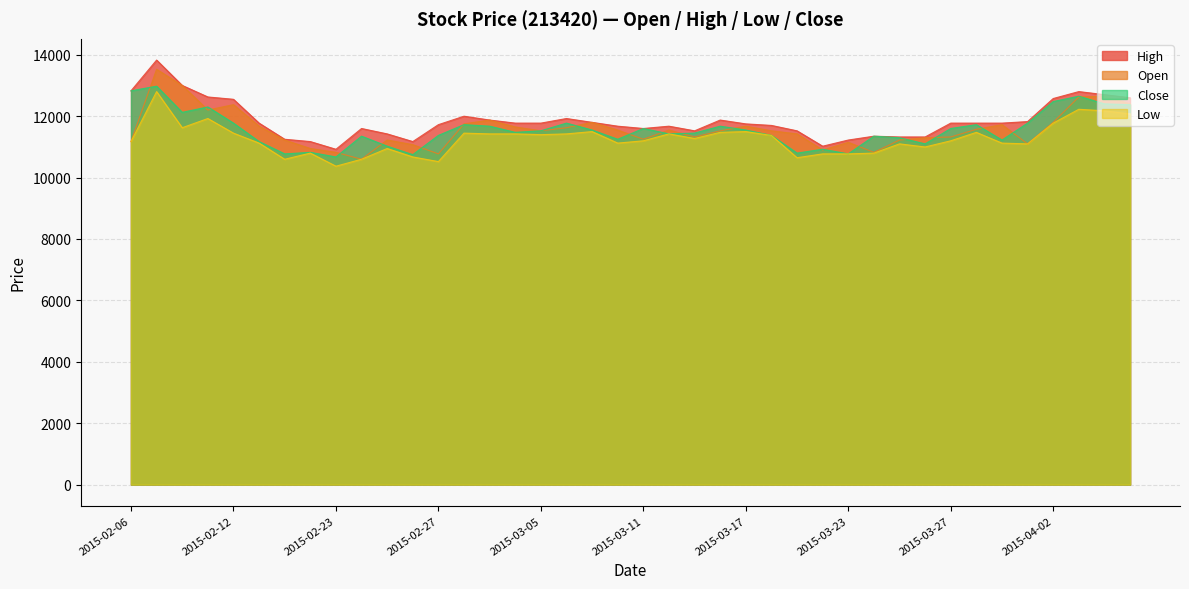

List the series in order of their peak value, lowest first.

Low, Close, Open, High